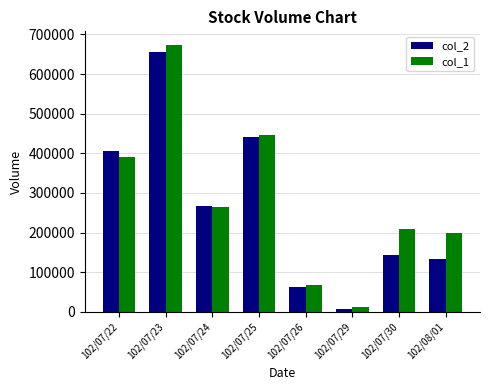

What is the highest value of the col_1 series?

674000